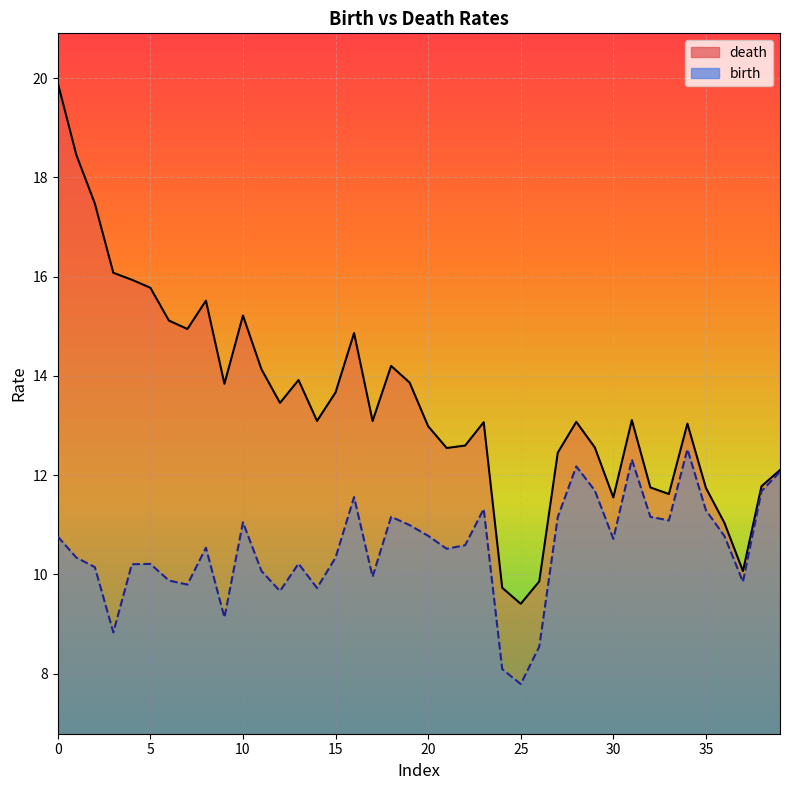

Is the value of birth at 1 greater than the value of death at 1?

No